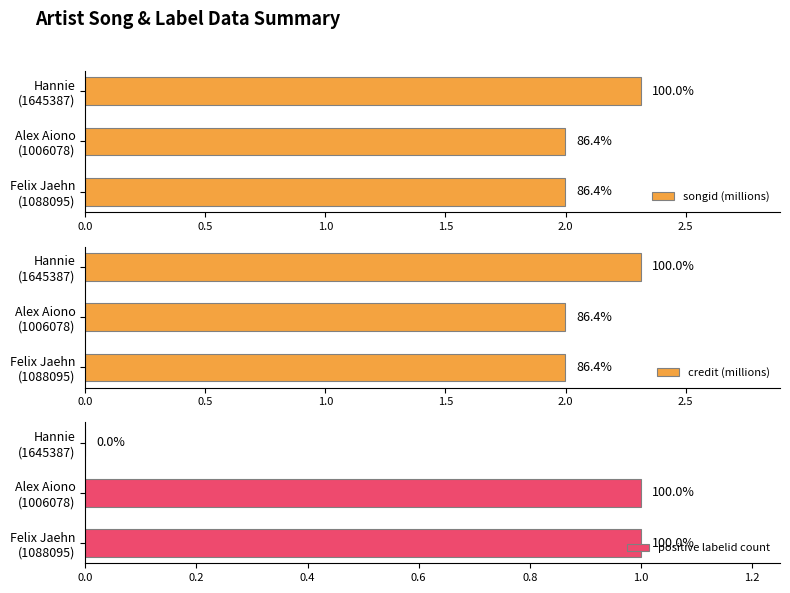

List the series in order of their peak value, highest first.

songid (millions), credit (millions), positive labelid count